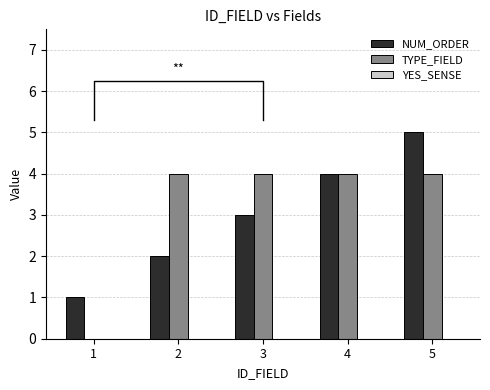

Does the chart contain any negative values?

No